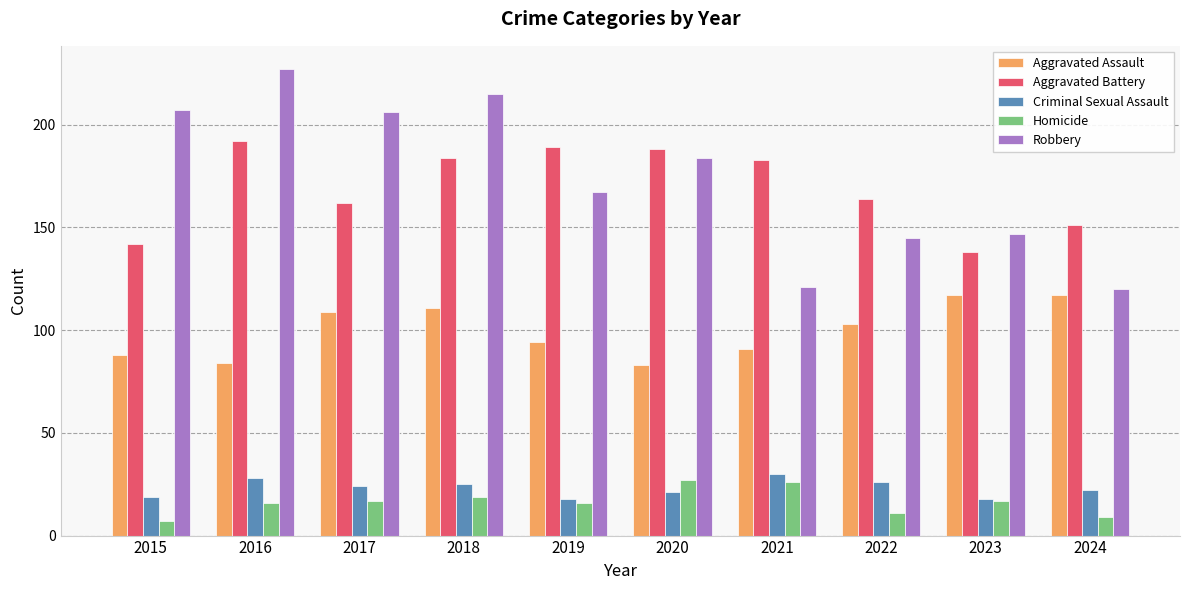

What value does the Robbery series have at 2020, to the nearest 50?

200